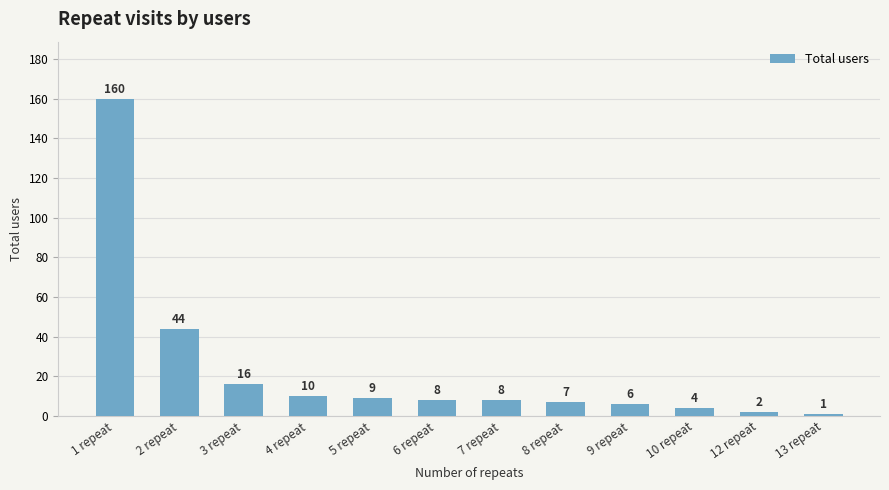

What is the sum of all values?

275